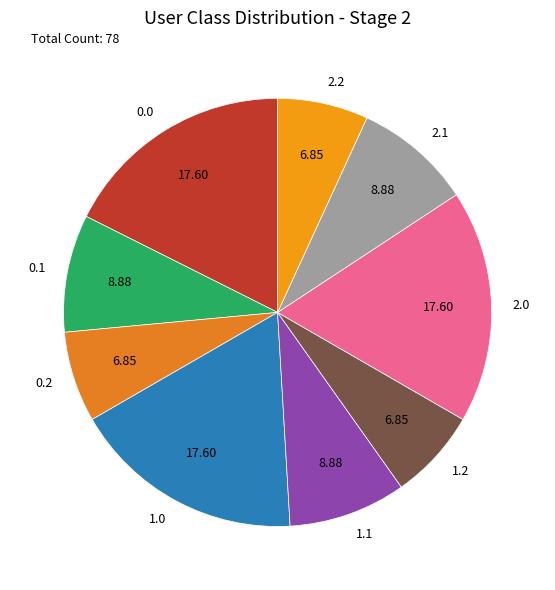

Which has a higher value, 0.2 or 2.1?

2.1